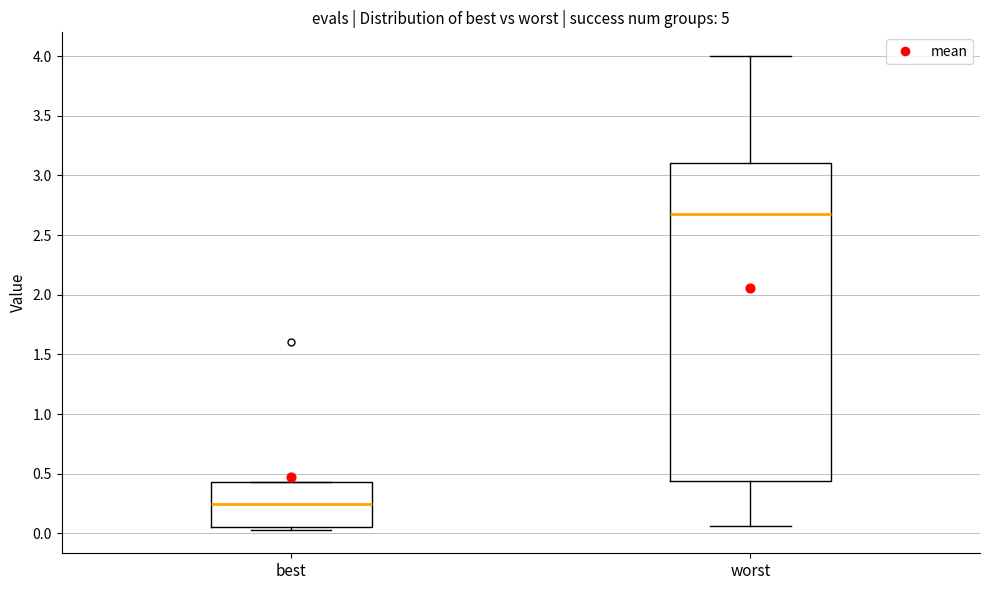

Reading left to right, transcribe this box plot: for each box, give where its median line is, the range the box spans, and where its two whiskers end, as read against the y-axis. The values are not printed on the chart, so give them approximately, as read against the axis.

best: median 0.25, box 0.05 to 0.45, whiskers 0.05 (just below the box's lower edge) to 0.45
worst: median 2.70, box 0.45 to 3.10, whiskers 0.05 to 4.00